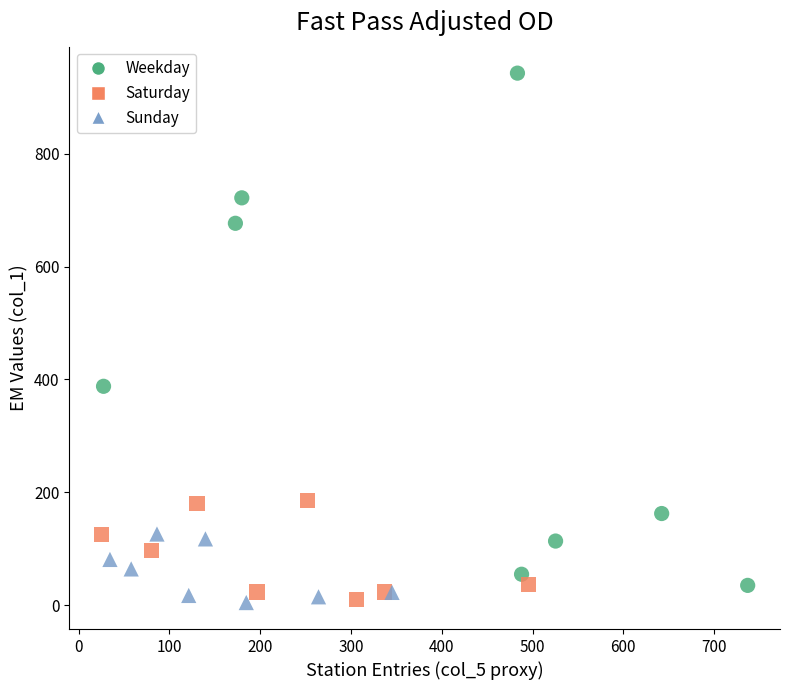

Which series has the largest Y range (max minus min)?

Weekday